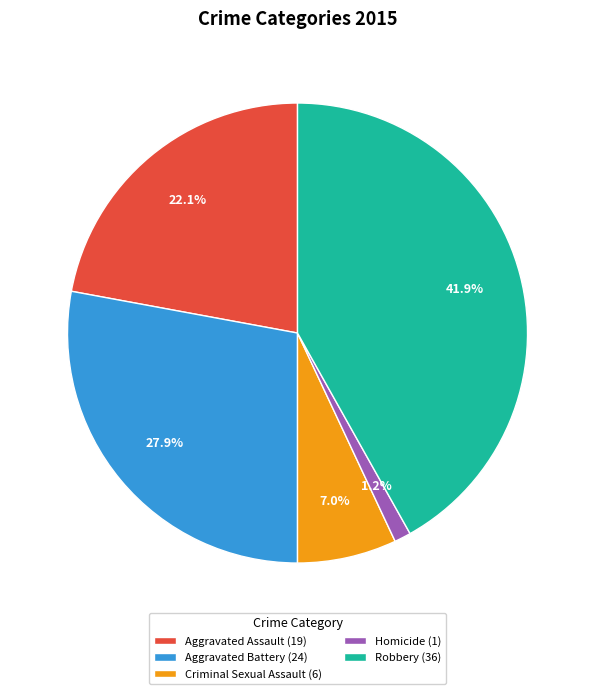

How many segments does this pie chart have?

5